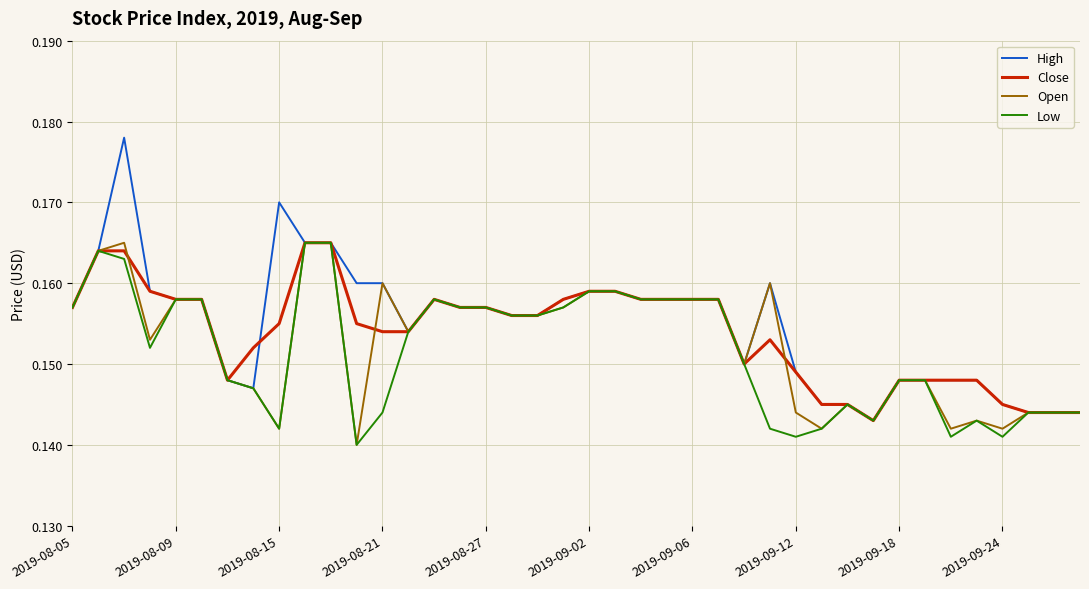

Which series has the widest spread of values?

High